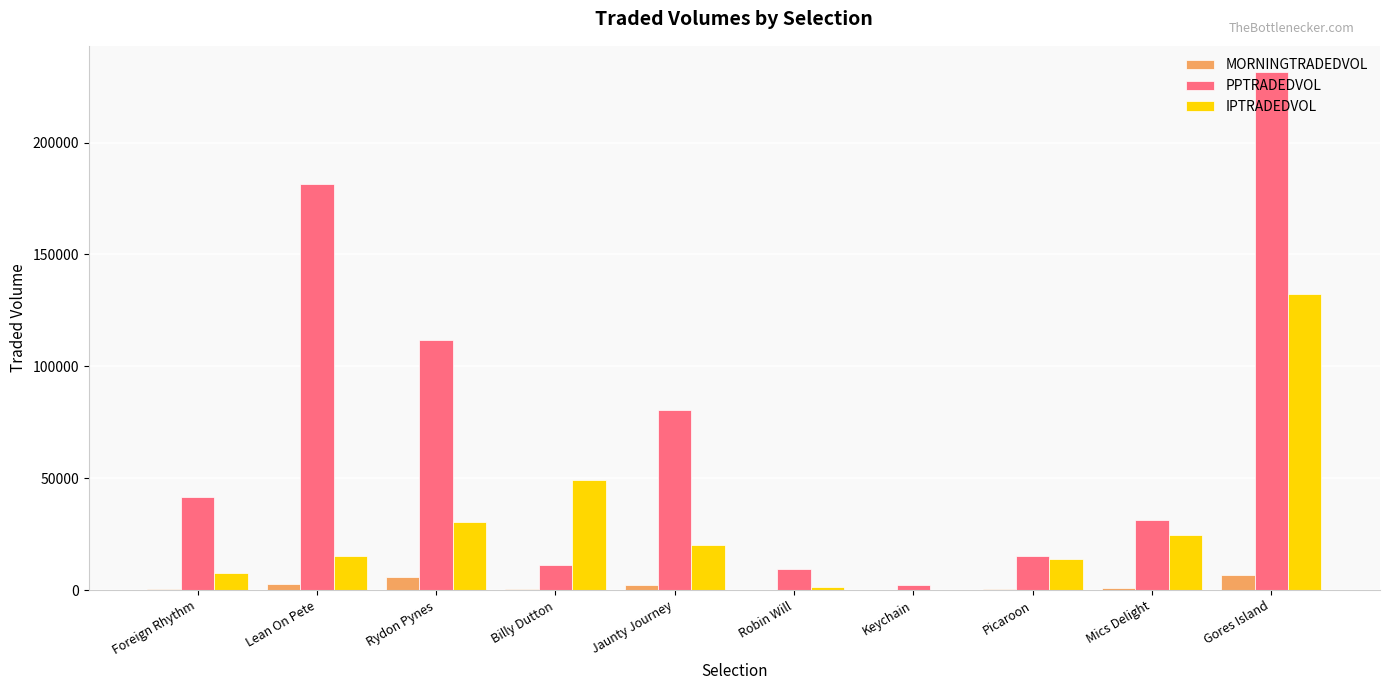

Does the chart contain stacked bars?

No